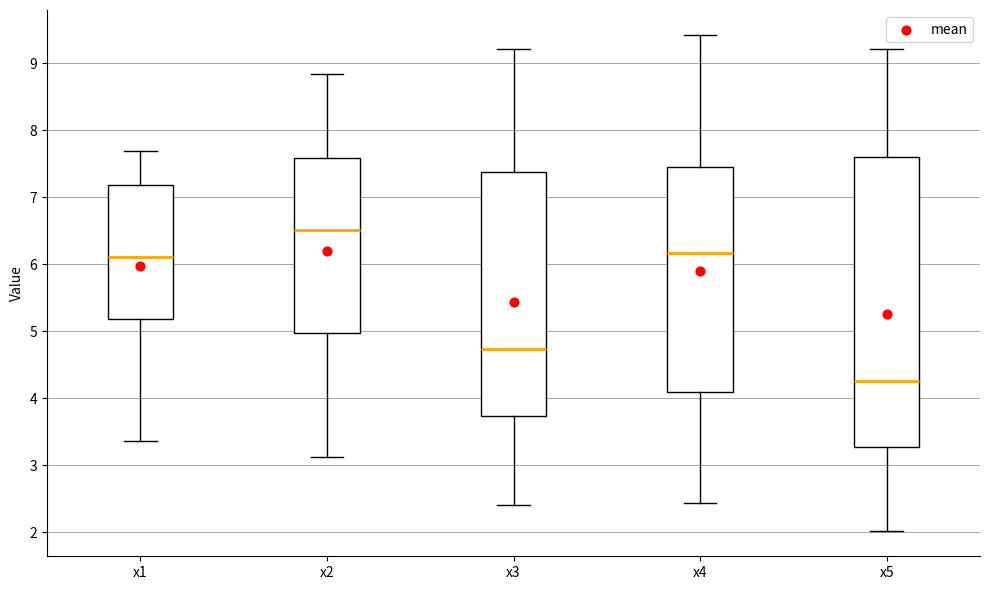

Reading left to right, transcribe this box plot: for each box, give where its median line is, the range the box spans, and where its two whiskers end, as read against the y-axis. The values are not printed on the chart, so give them approximately, as read against the axis.

x1: median 6.1, box 5.2 to 7.2, whiskers 3.4 to 7.7
x2: median 6.5, box 5.0 to 7.6, whiskers 3.1 to 8.8
x3: median 4.7, box 3.7 to 7.4, whiskers 2.4 to 9.2
x4: median 6.2, box 4.1 to 7.5, whiskers 2.4 to 9.4
x5: median 4.3, box 3.3 to 7.6, whiskers 2.0 to 9.2